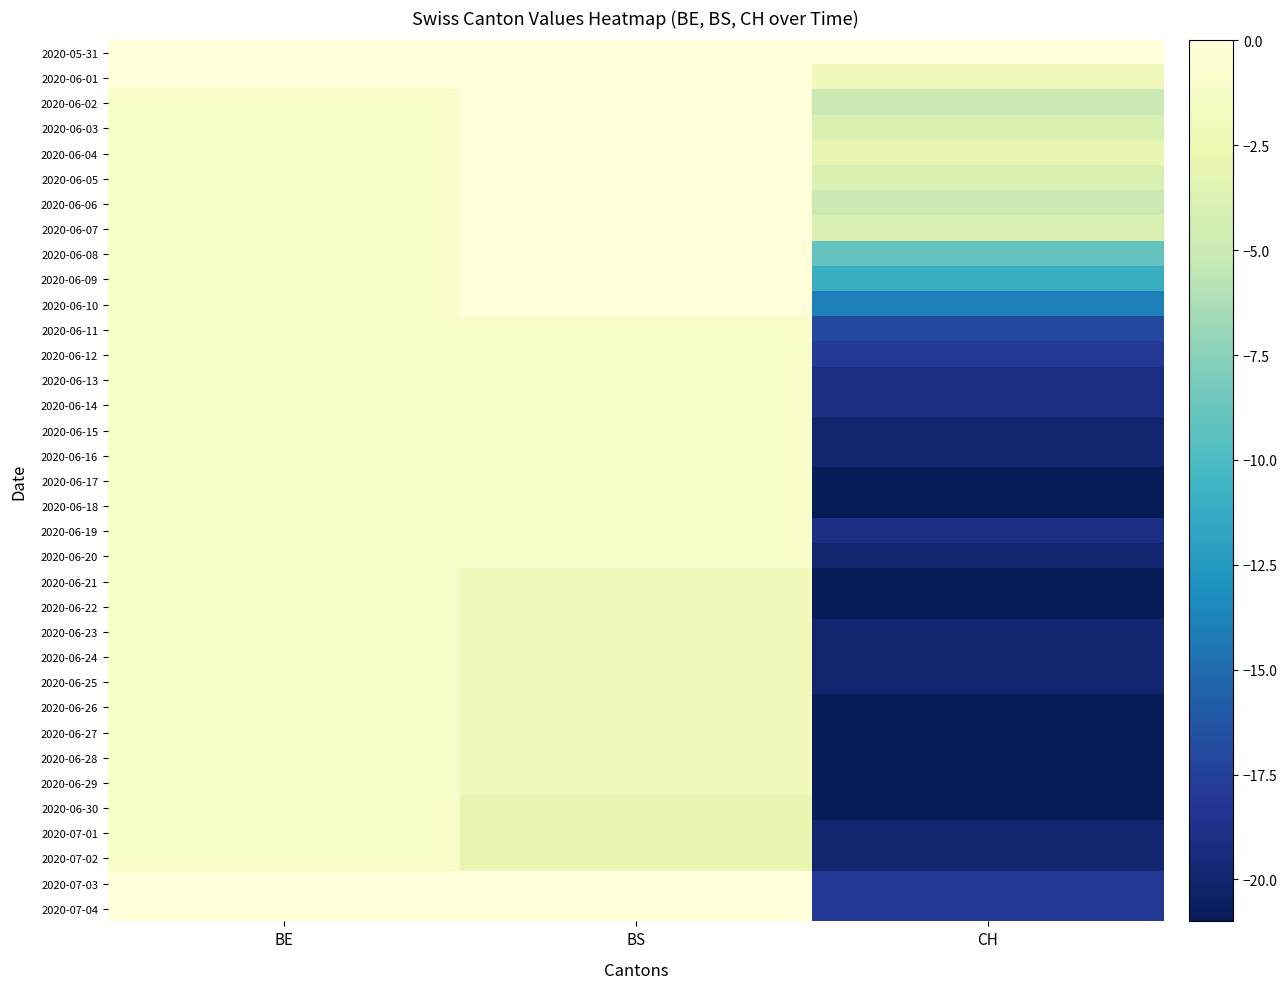

Which label corresponds to the largest value in the chart?

BE